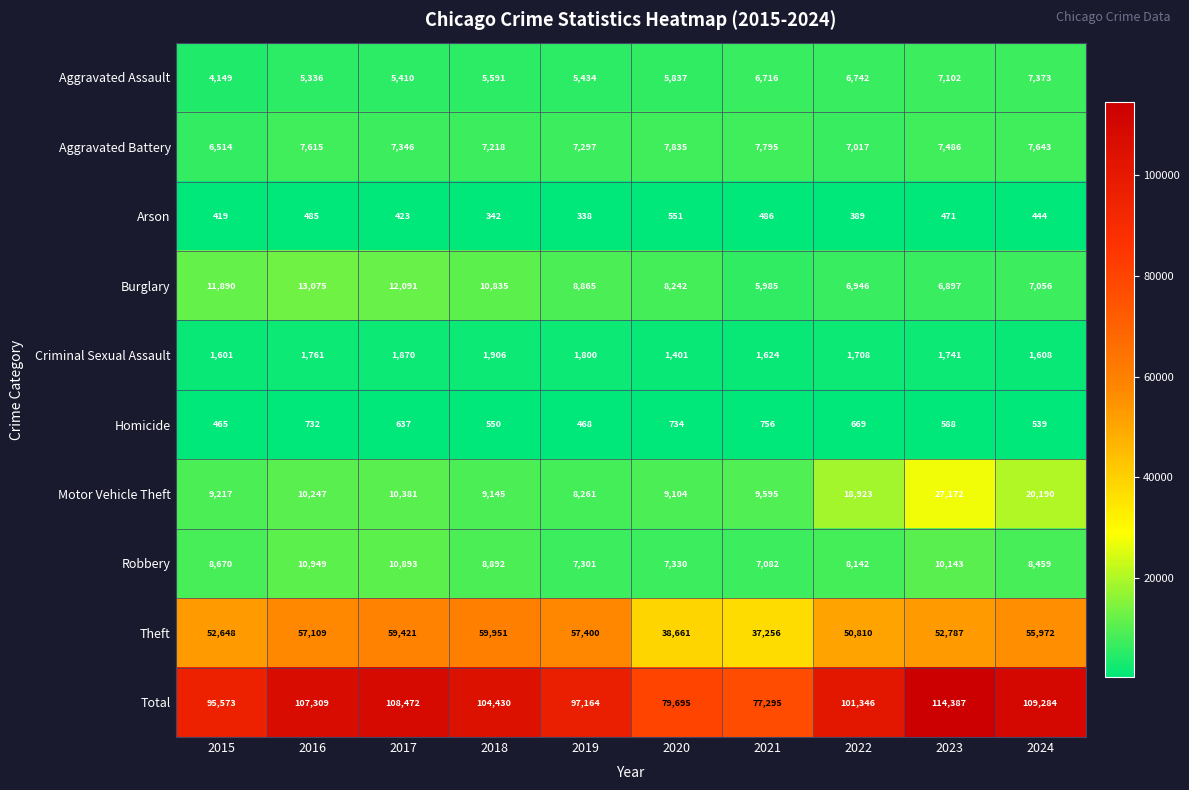

How many data points does each series have?

10